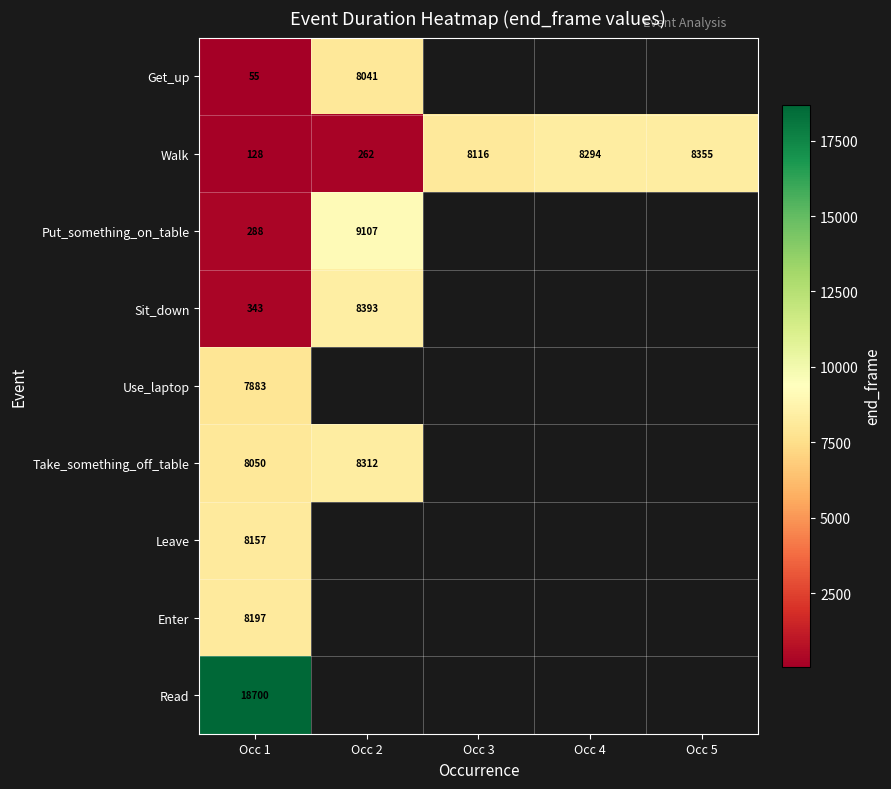

Is it true that Sit_down equals 612 at Occ 1?

False